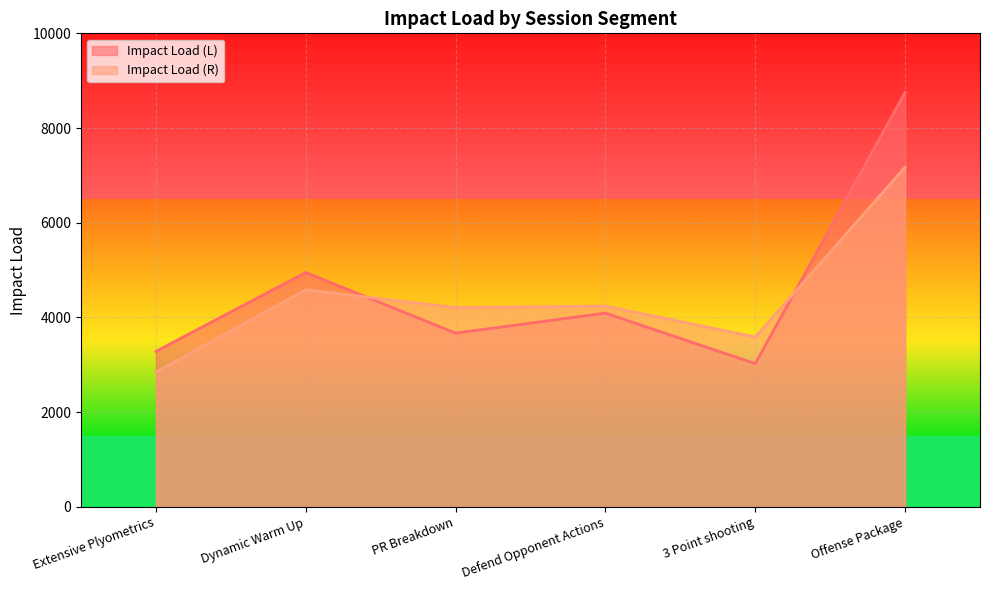

Which category has the lowest value across all series?

Extensive Plyometrics